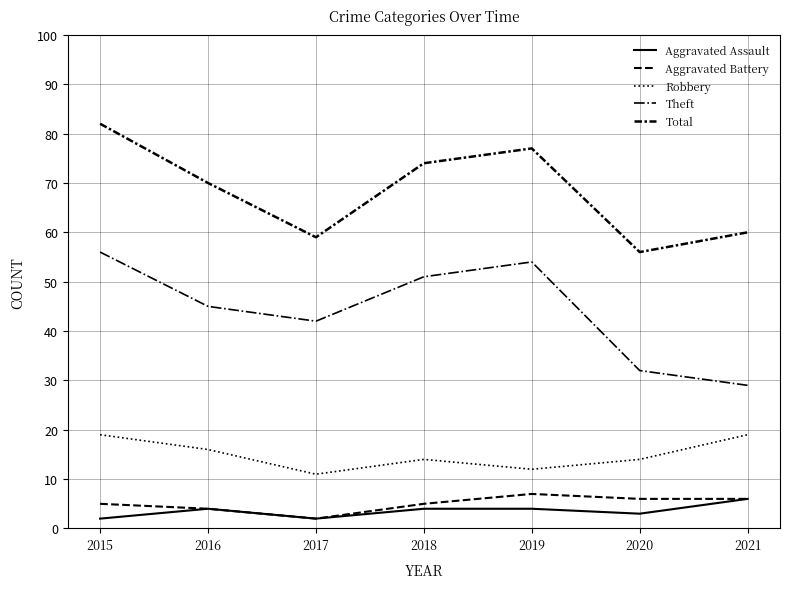

Is this an area chart (filled region under the line)?

No